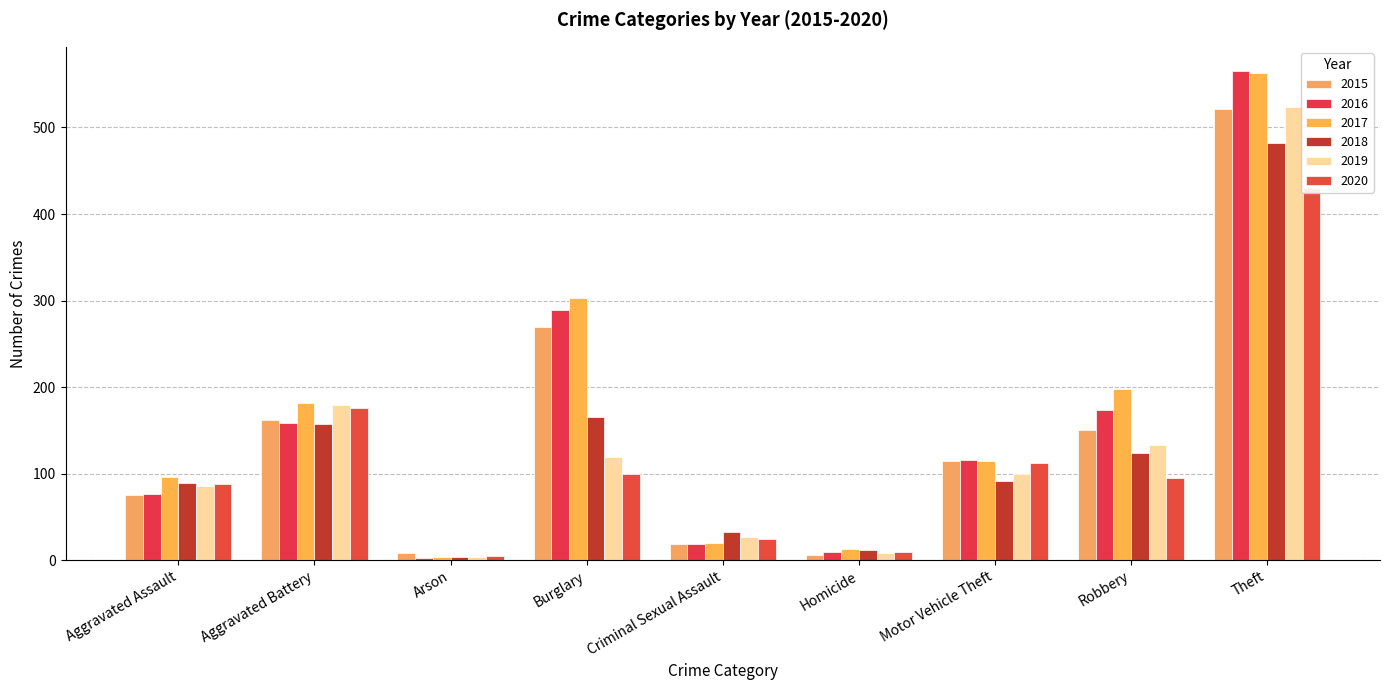

What is the value of the 2018 bar at the 5th from the left?

32